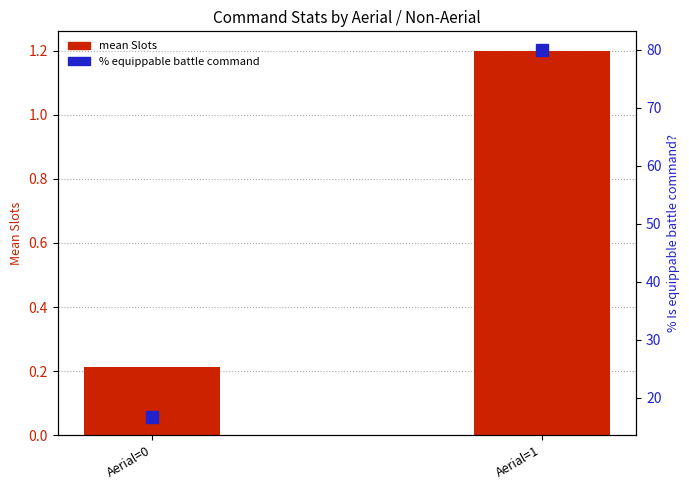

What is the sum of the % equippable battle command values at Aerial=1 and Aerial=0?

96.7